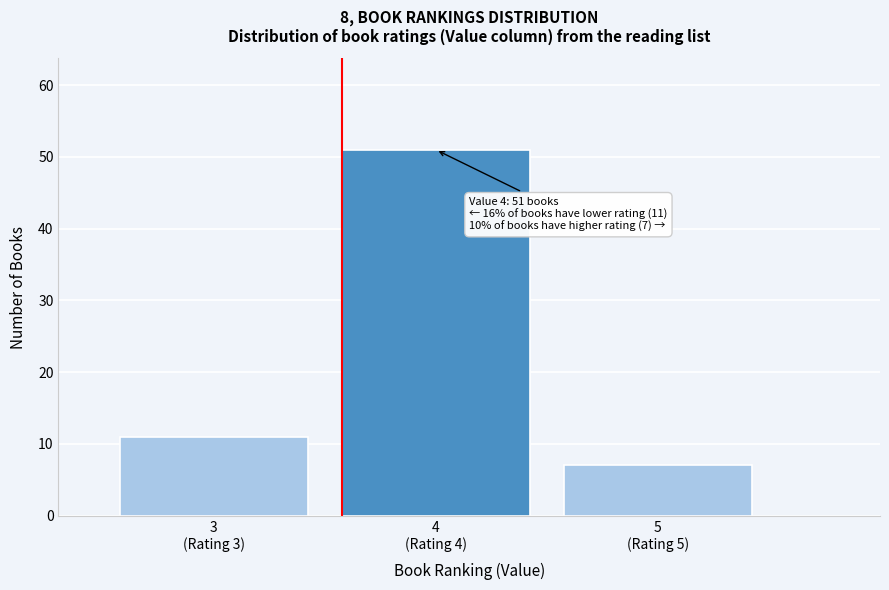

Reading left to right, list all the values displayed in this chart.

11	51	7